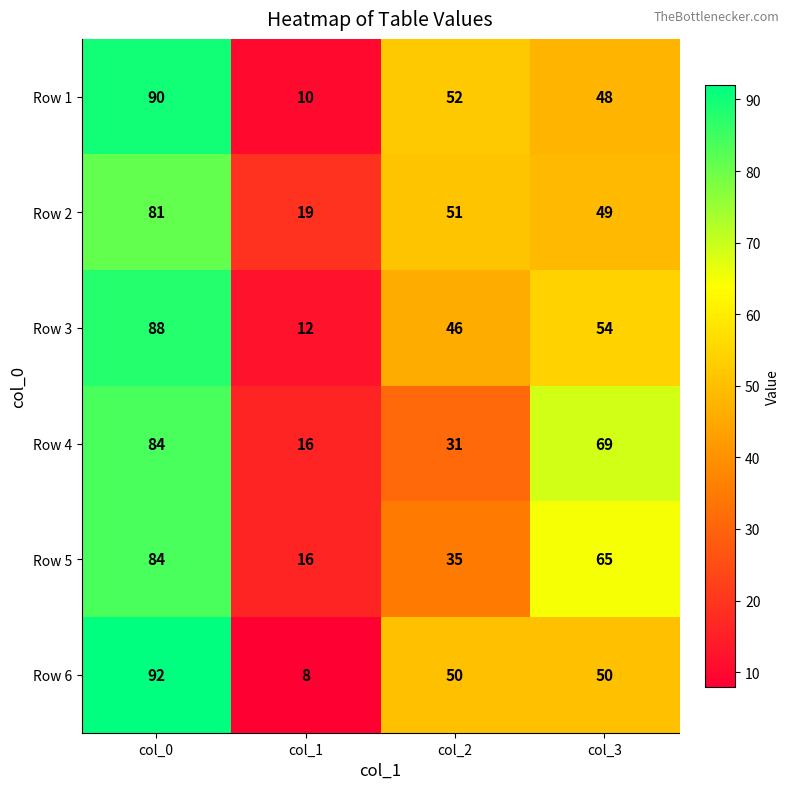

What is the smallest value displayed?

8